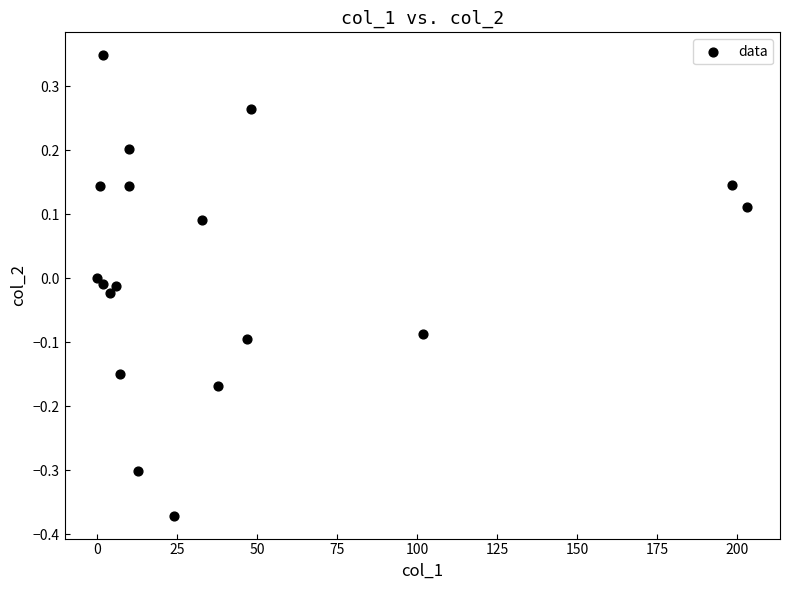

What is the range of X values (max minus min)?

203.2